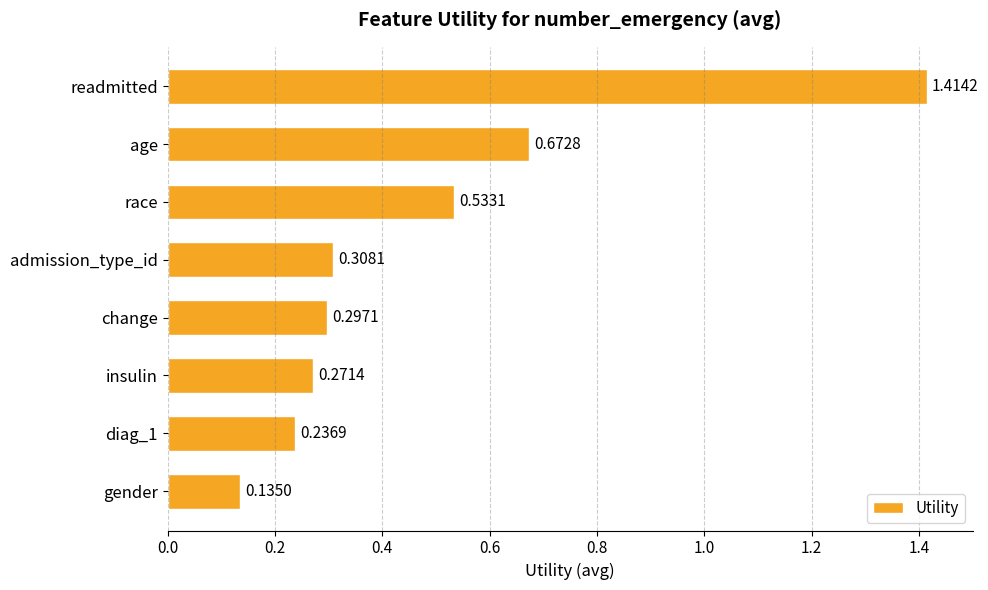

How many values are between 0 and 1?

7